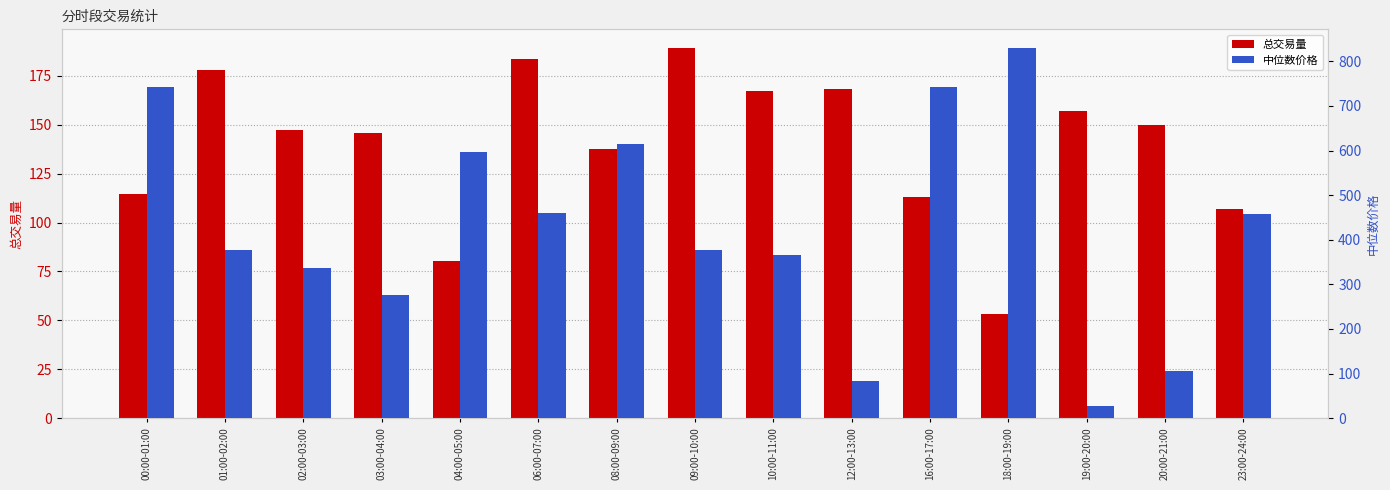

Rank the series at 04:00-05:00 from highest to lowest value.

中位数价格, 总交易量